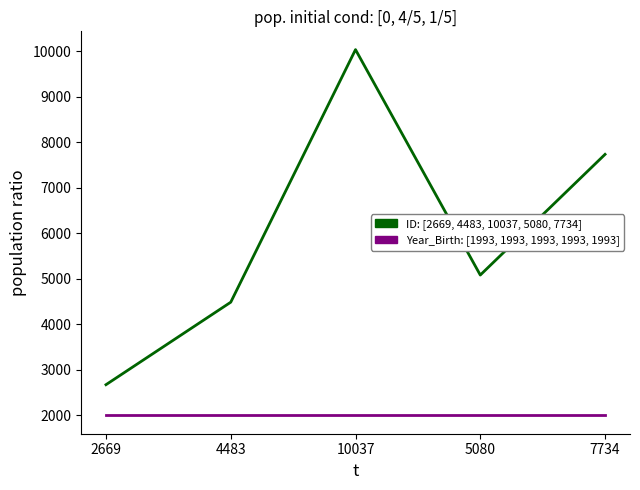

Reading left to right, transcribe all the data shown in this chart.

ID: 2669=2669	4483=4483	10037=10037	5080=5080	7734=7734
Year_Birth: 2669=1993	4483=1993	10037=1993	5080=1993	7734=1993